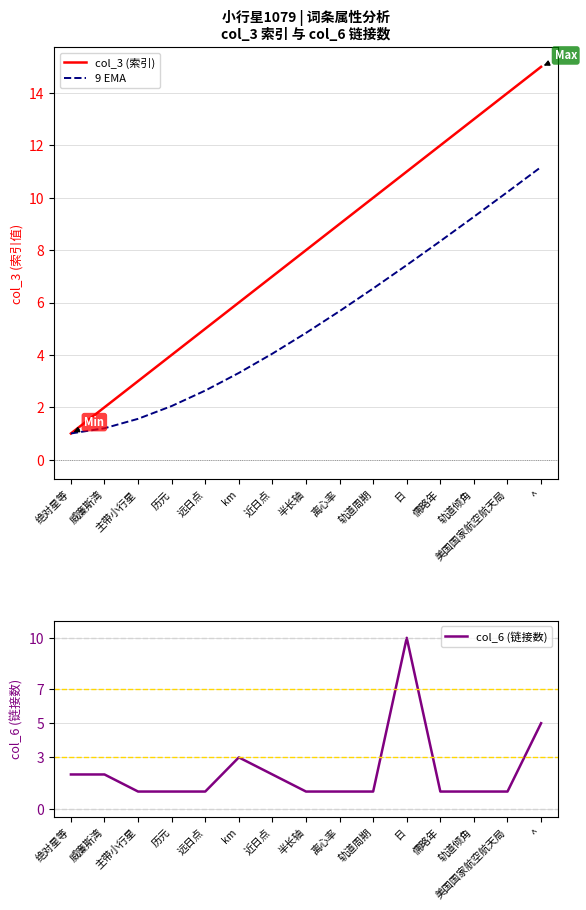

What is the difference between the maximum and minimum values in the col_6 (链接数) series?

9